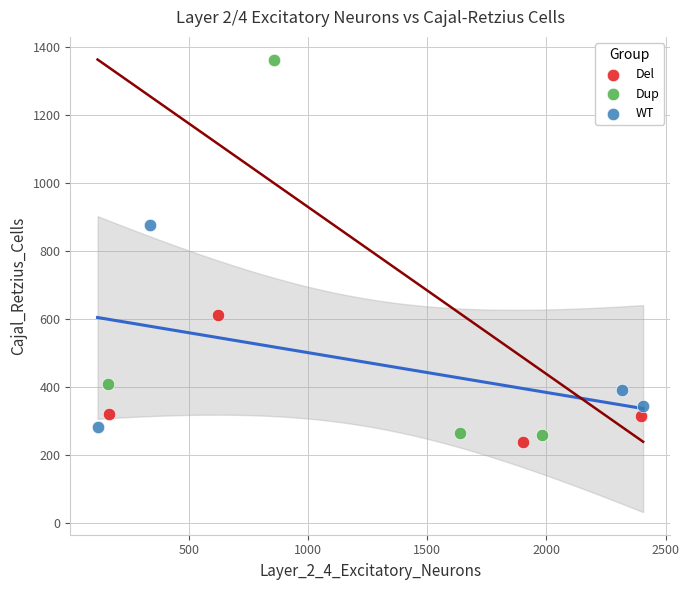

Which series has the widest spread of Y values?

Dup